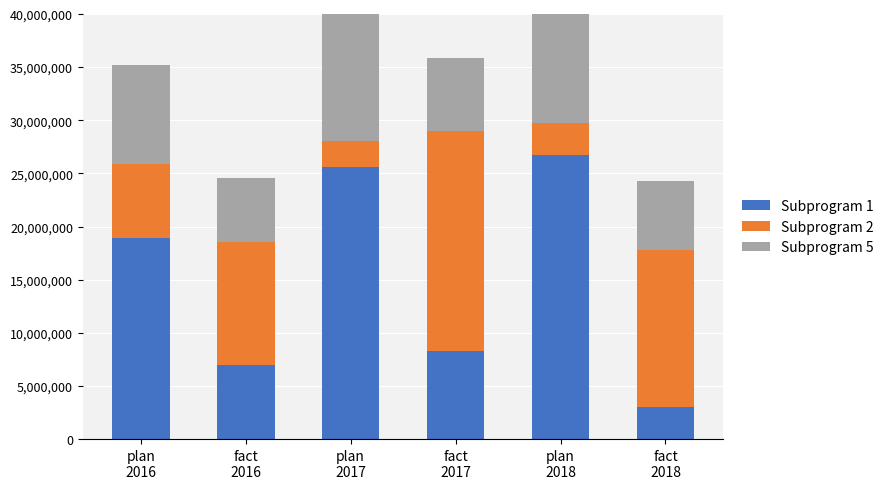

How many bars are there in each group?

3